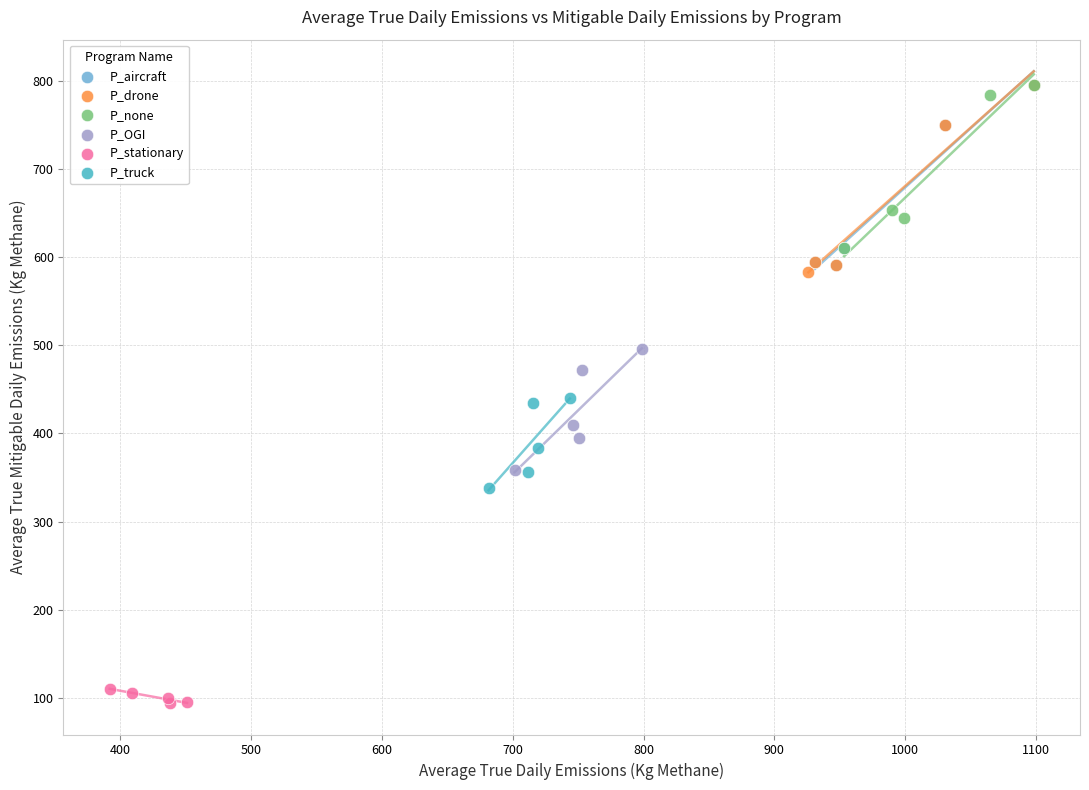

Which series contains the lowest Y value?

P_stationary